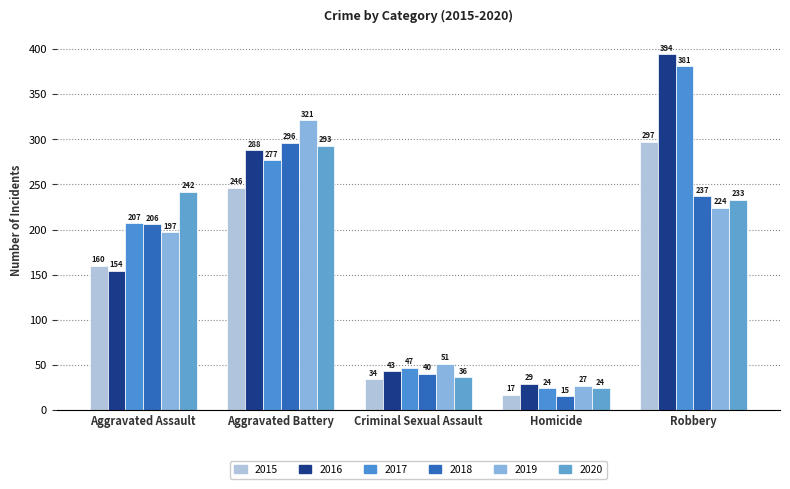

What is the sum of all 2017 values?

936